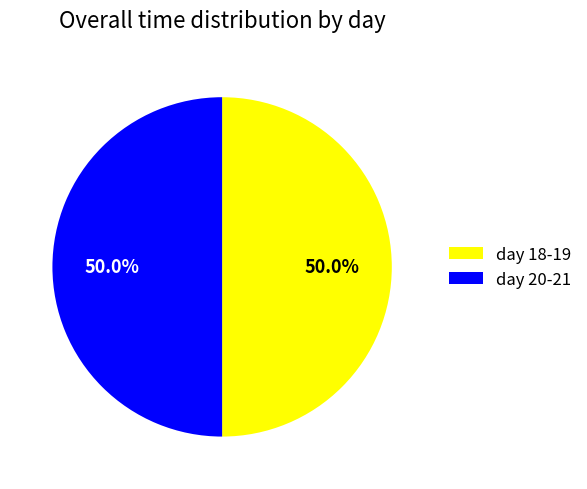

Approximately how many times larger is the value at day 18-19 compared to day 20-21?

1.0